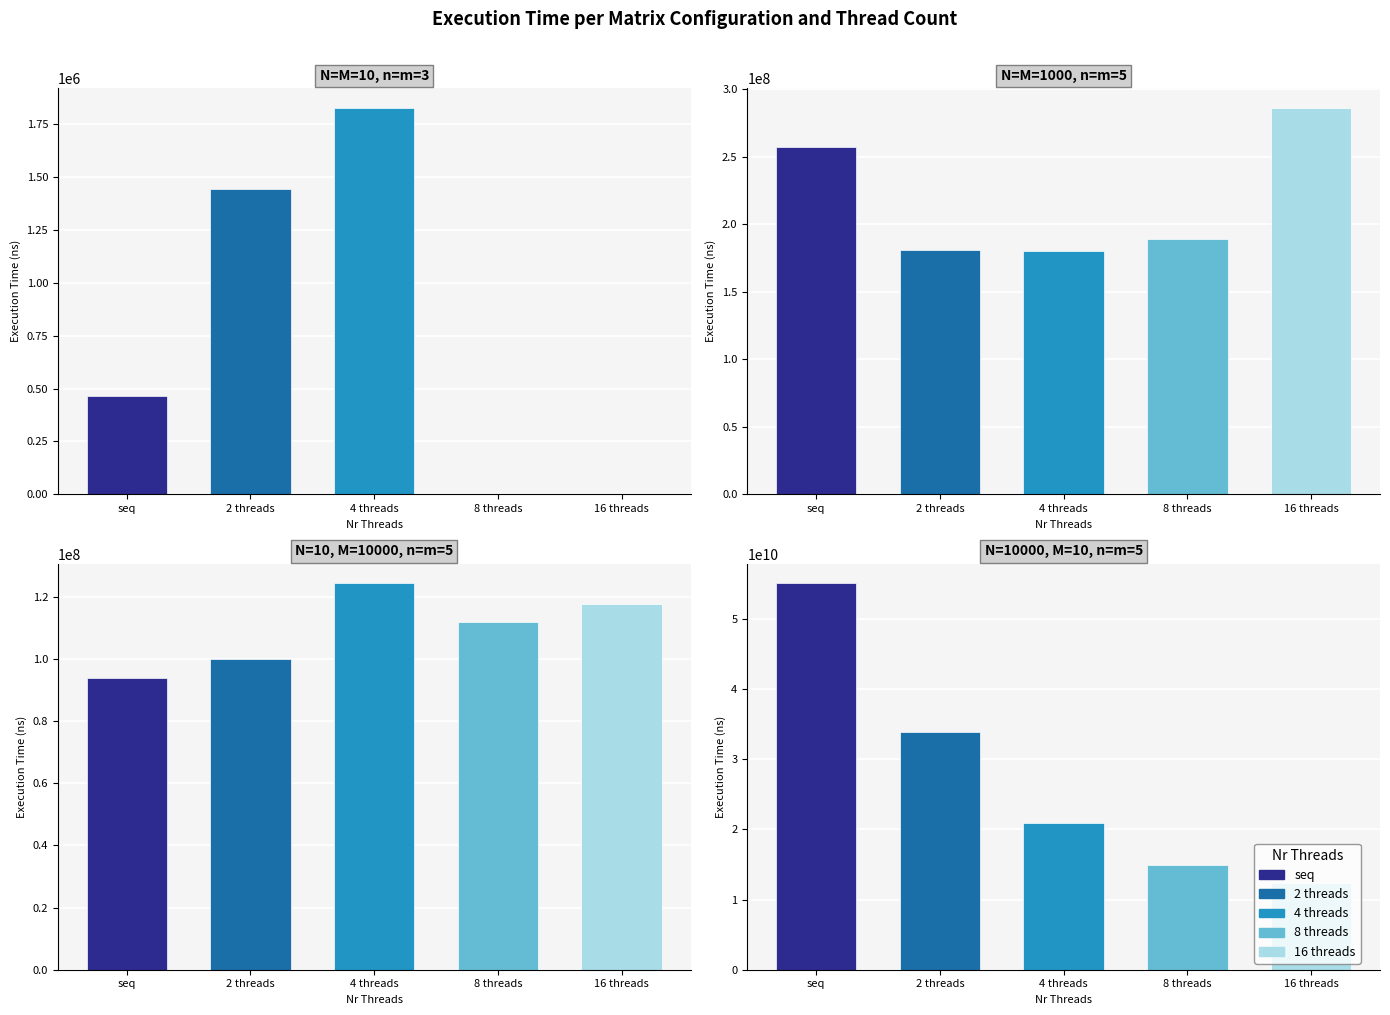

How many groups of bars are there?

5